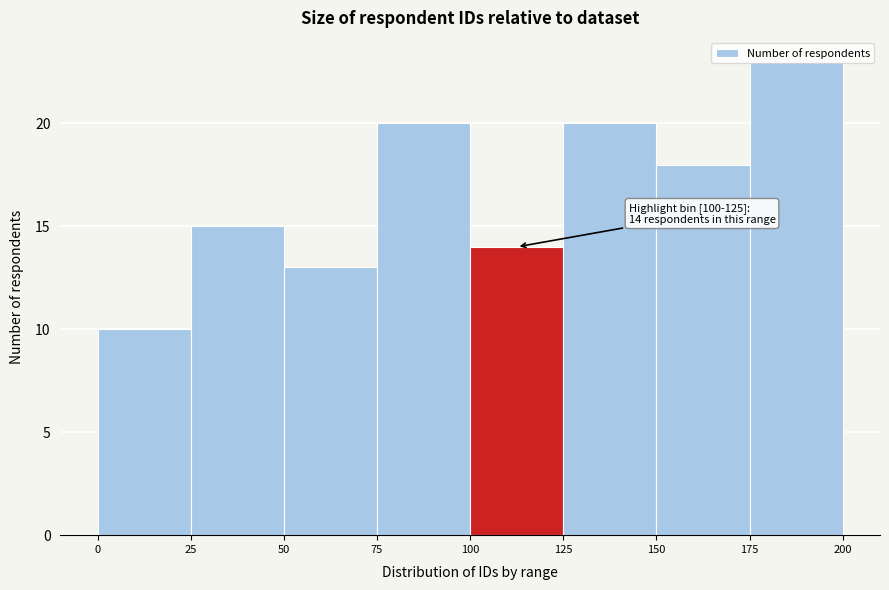

Which range on the x-axis has the tallest bar?

175 to 200